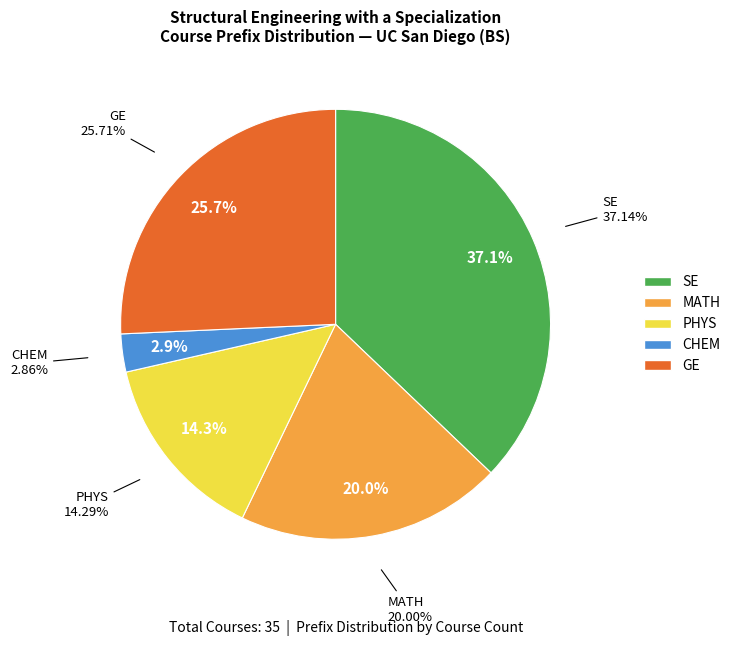

The GE slice represents 17% of the pie. True or false?

False